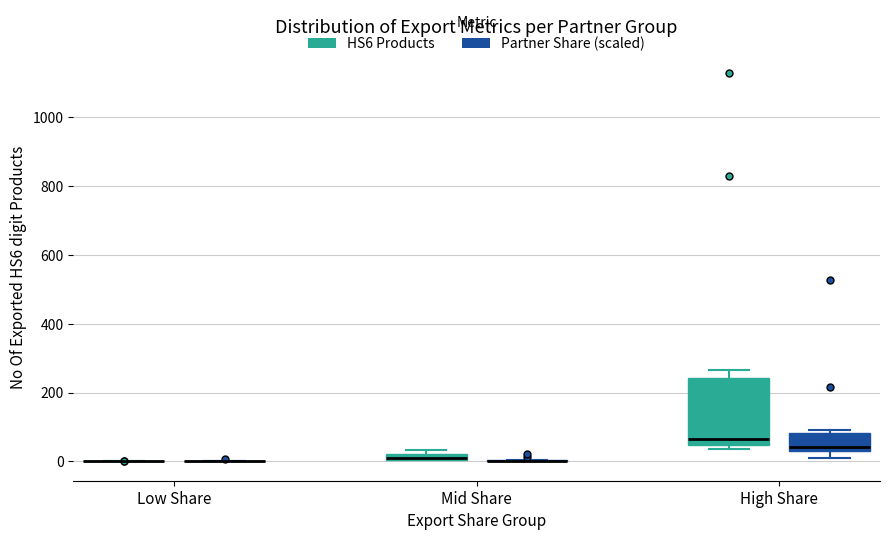

Comparing the boxes themselves (not the whiskers), which one is the tallest?

High Share (HS6 Products)